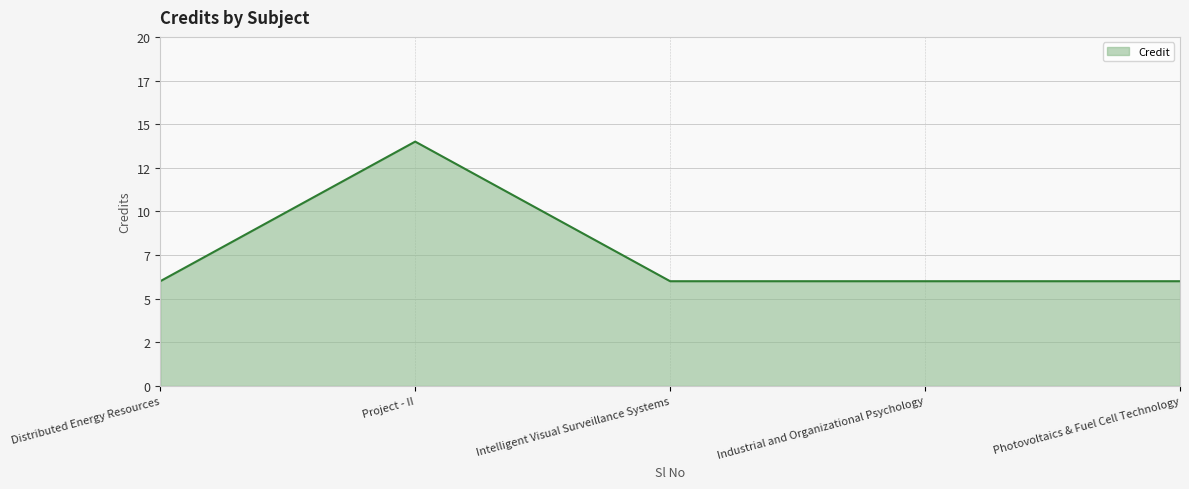

Is this an area chart (filled region under the line)?

Yes